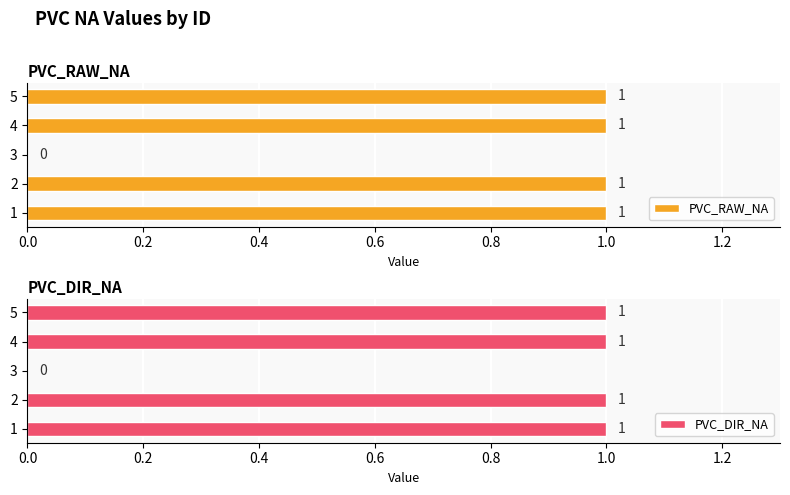

The value of PVC_RAW_NA at 4 is 1. True or false?

True